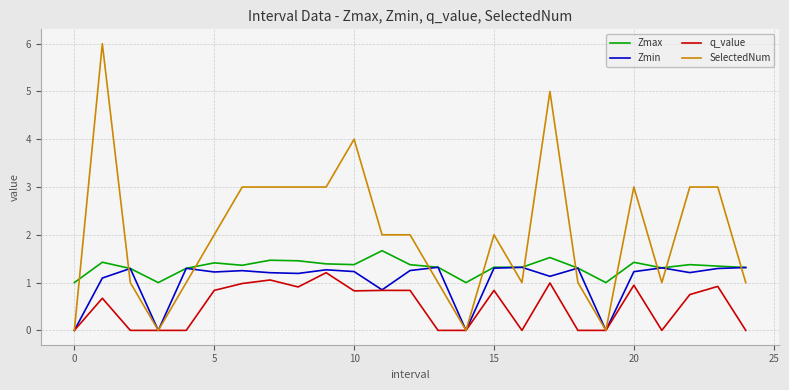

True or false: q_value and Zmax intersect in this chart.

False